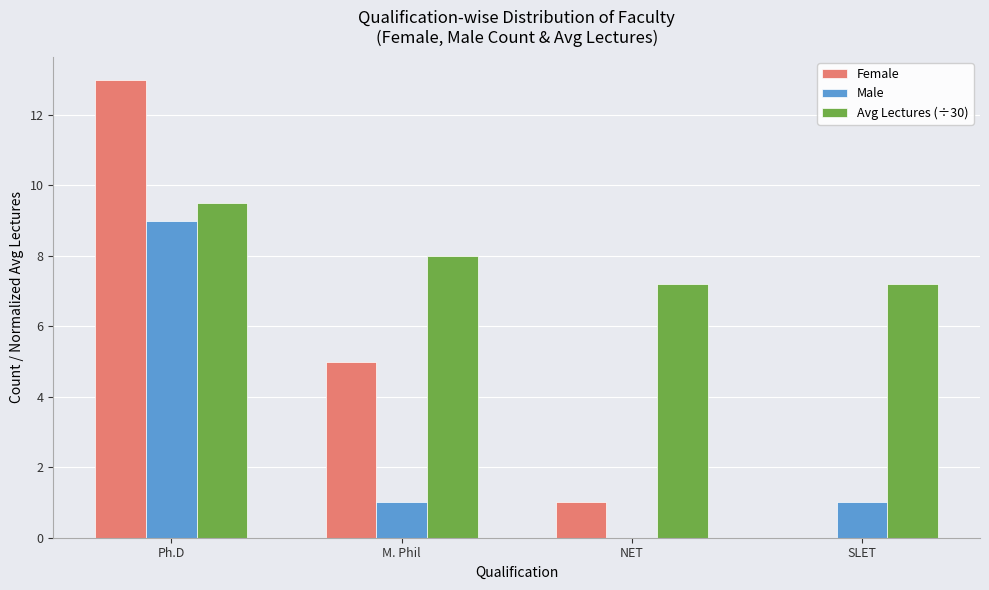

At which label is Female closest to 6?

M. Phil